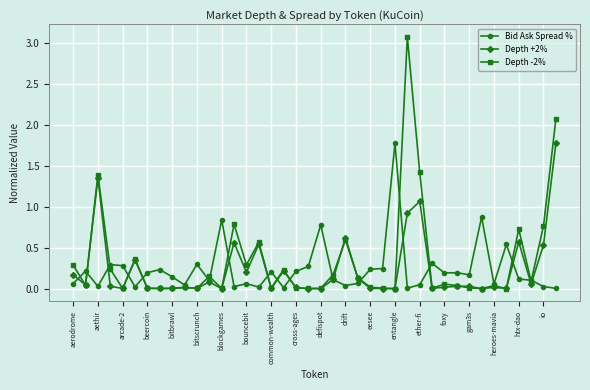

What is the value of the Depth -2% point at the 28th from the left?

3.1